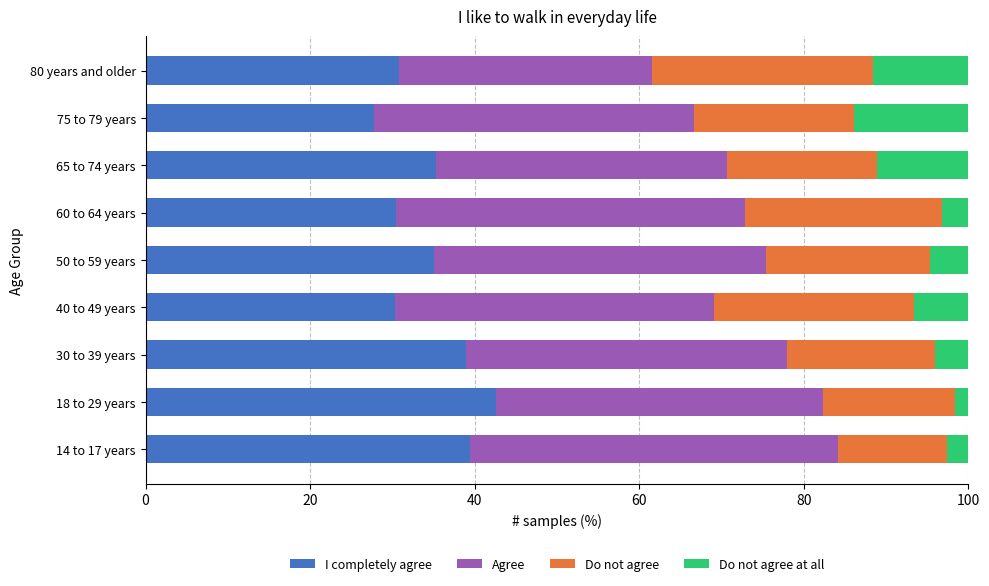

What is the total value across all series at 14 to 17 years?

100.0